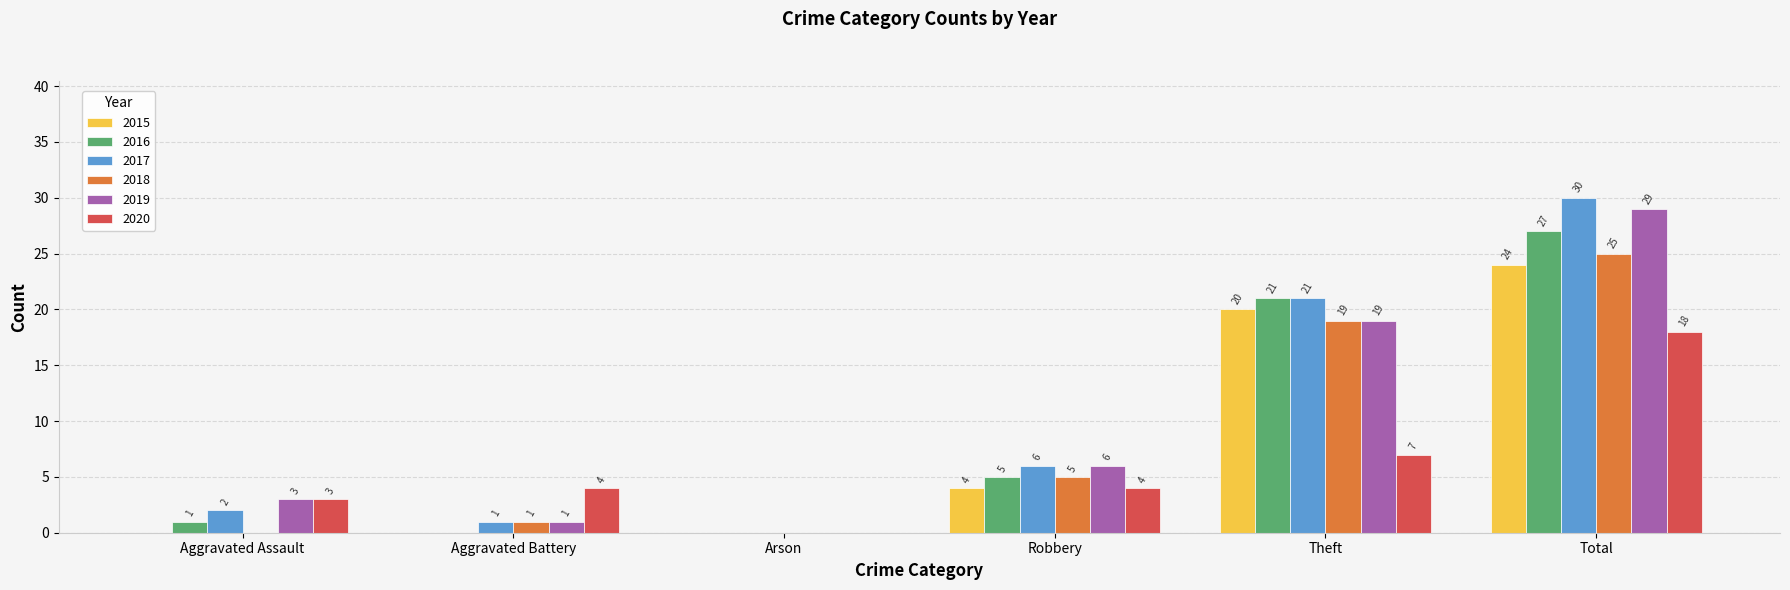

Which series has the largest total across all categories?

2017